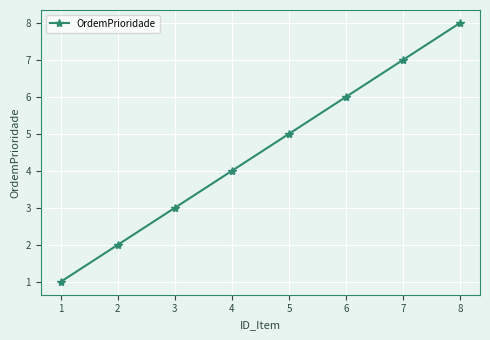

Reading left to right, extract all data points from this chart.

1=1	2=2	3=3	4=4	5=5	6=6	7=7	8=8